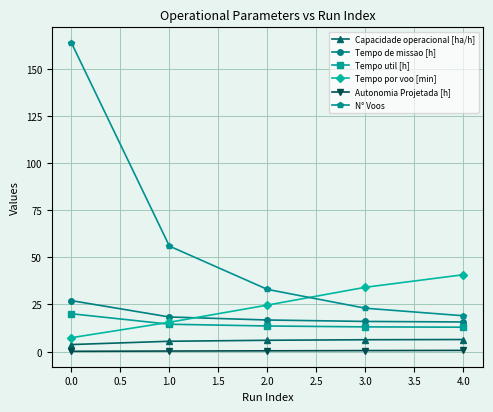

How many lines are shown in the chart?

6